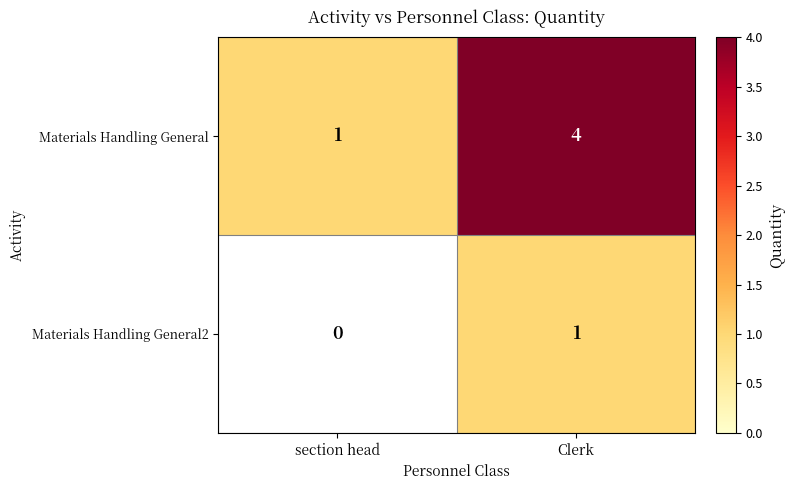

The value of Materials Handling General2 at section head is 0. True or false?

True